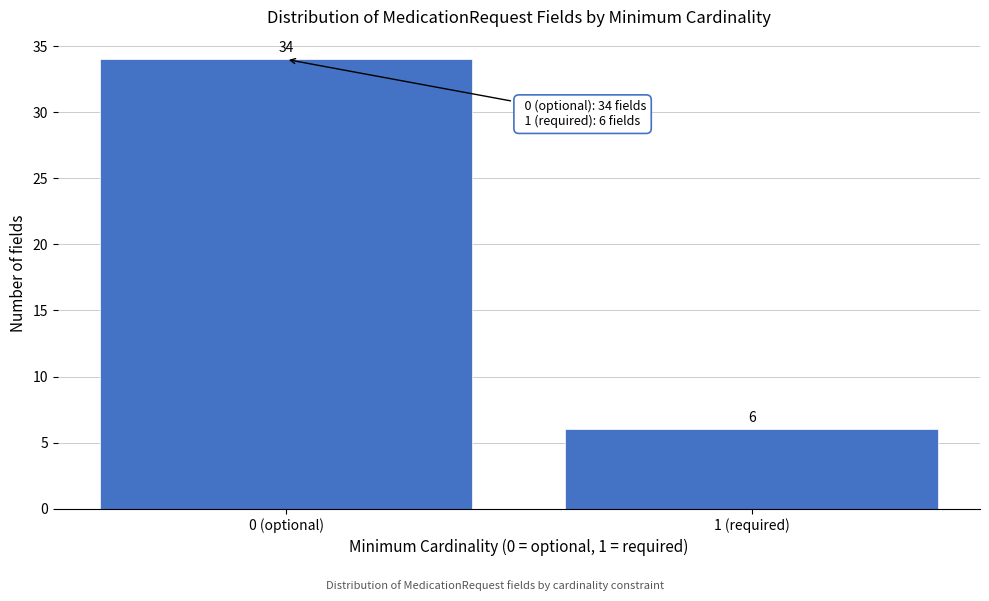

Reading left to right, extract all data points from this chart.

0 (optional)=34	1 (required)=6